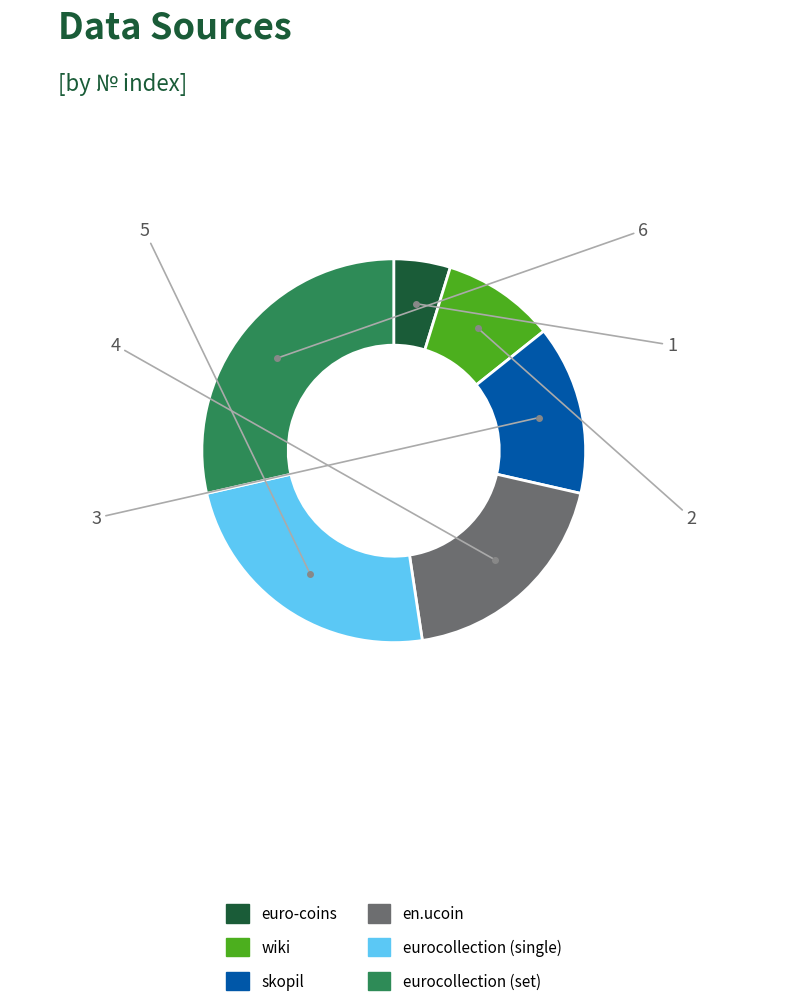

Is it true that euro-coins is 5% of the pie?

True